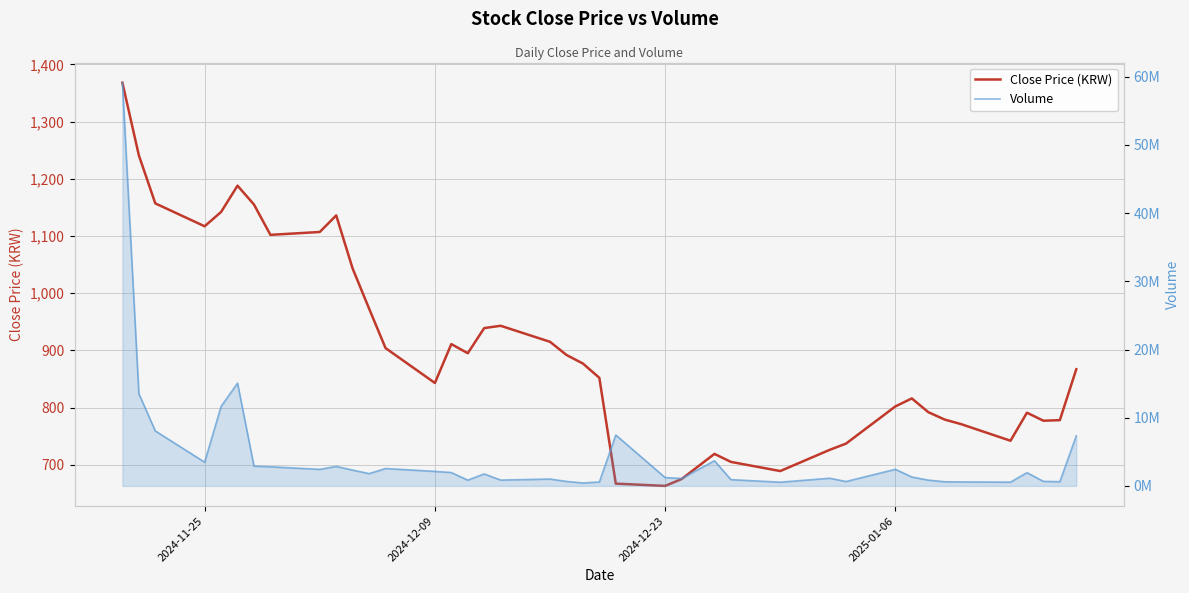

Does the chart display data point markers on the line(s)?

No